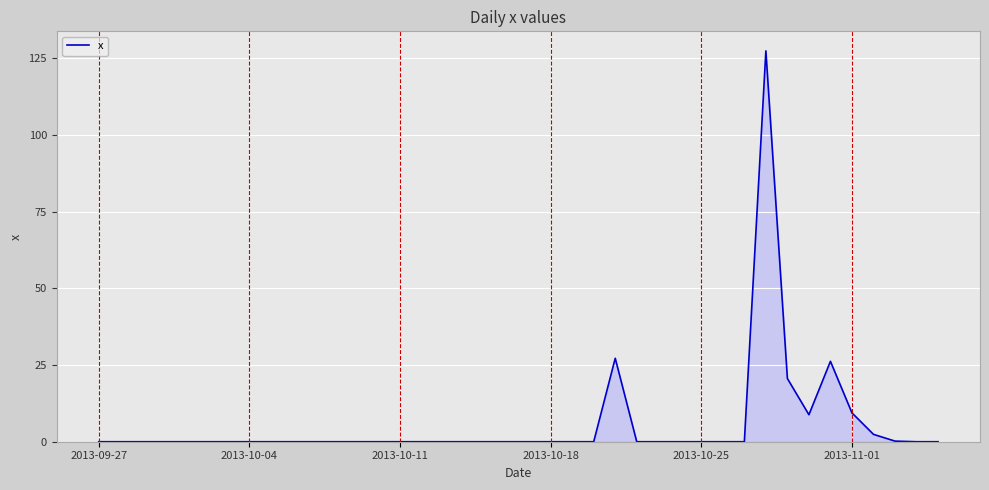

What is the maximum value shown in the chart?

127.4